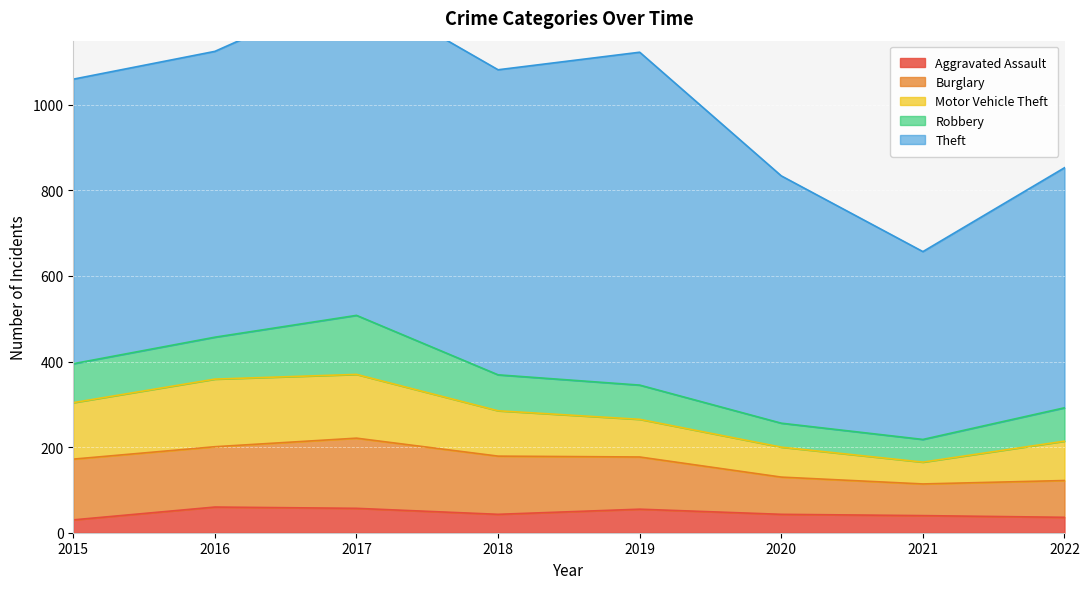

At 2017, list the series in order from smallest to largest.

Aggravated Assault, Robbery, Motor Vehicle Theft, Burglary, Theft